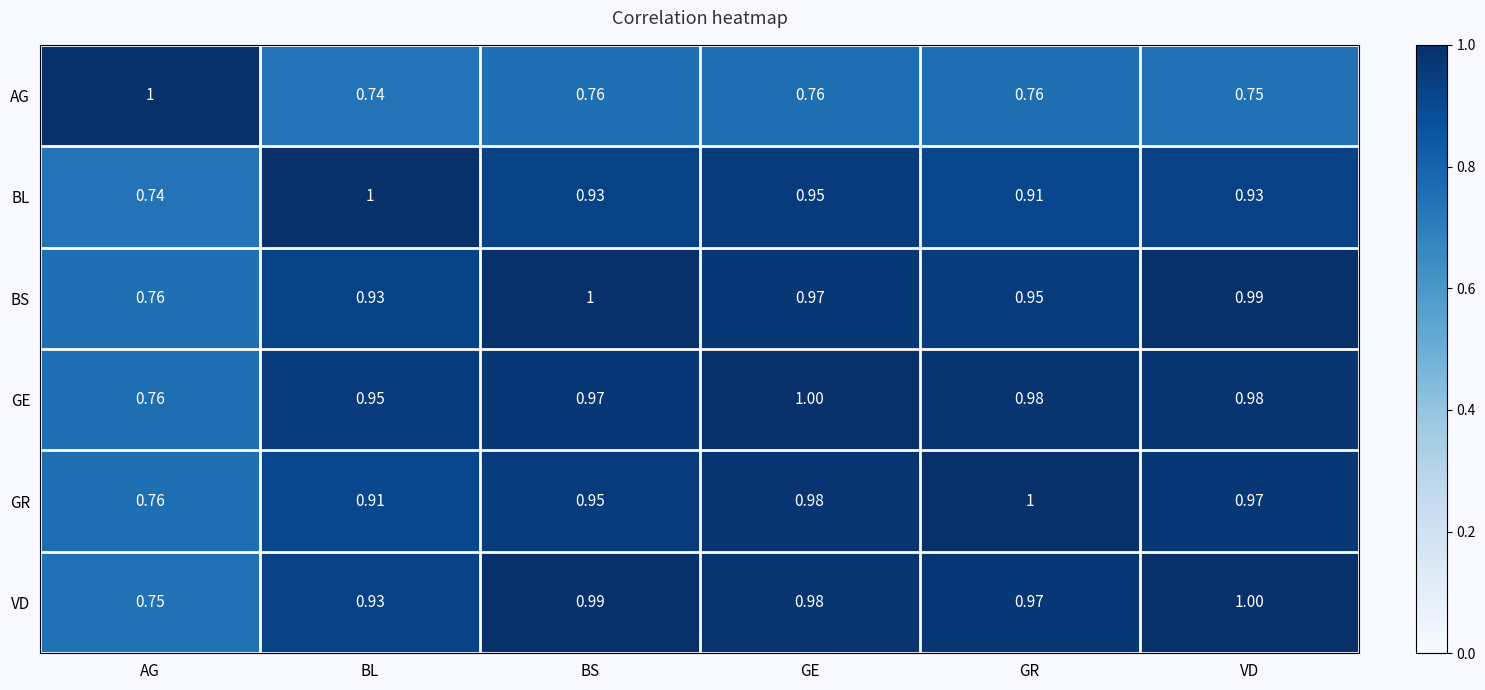

At VD, list the series in order from largest to smallest.

VD, BS, GE, GR, BL, AG